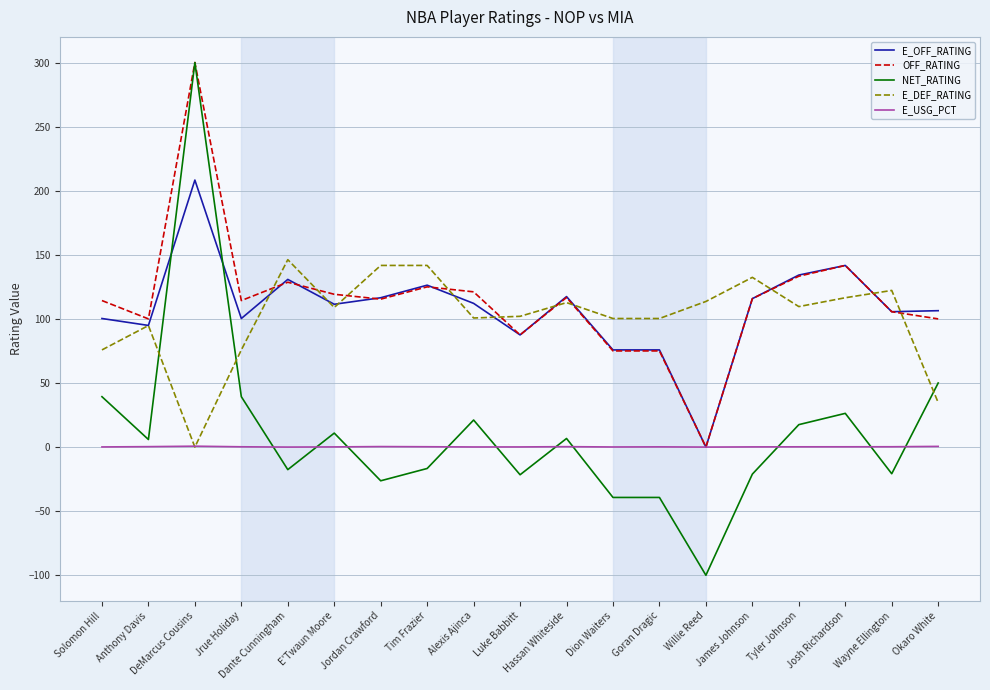

Between Alexis Ajinca and Luke Babbitt, which series saw the biggest shift?

NET_RATING